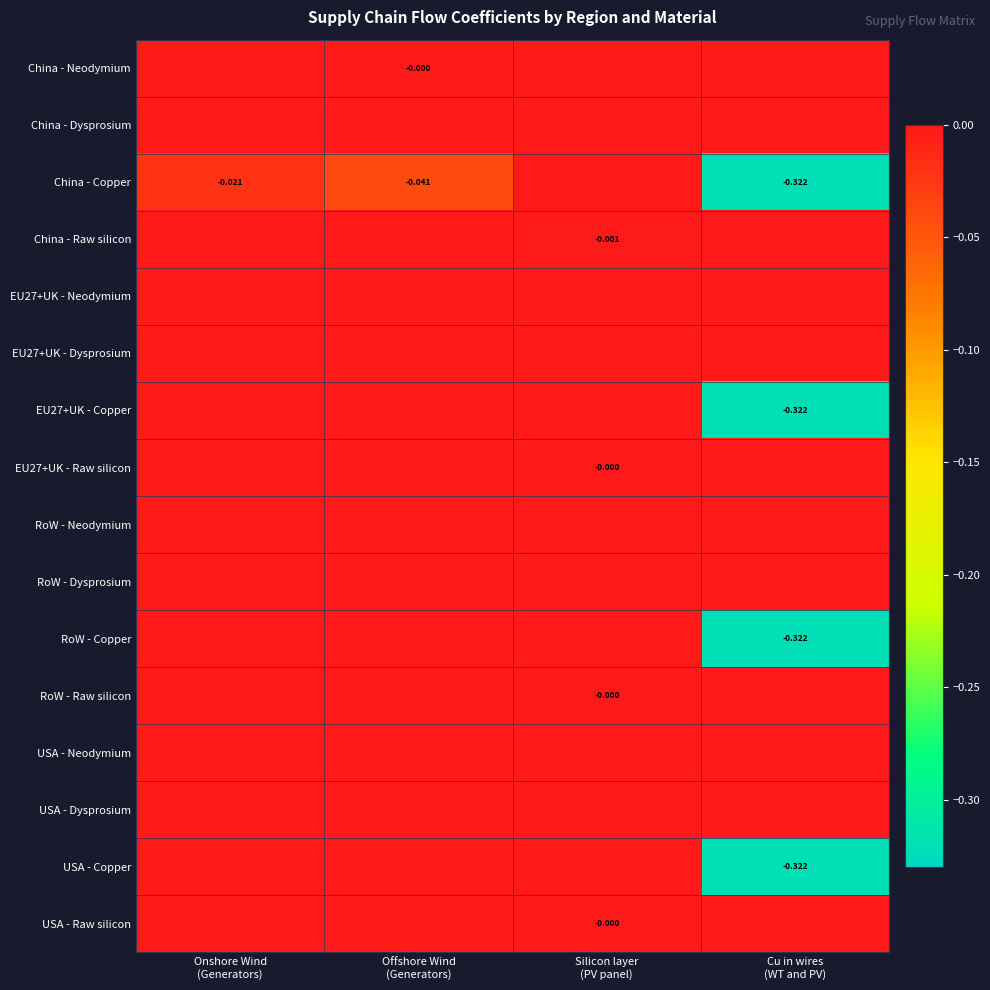

At Silicon layer (PV panel), list the series in order from smallest to largest.

China - Raw silicon, EU27+UK - Raw silicon, RoW - Raw silicon, USA - Raw silicon, China - Neodymium, China - Dysprosium, China - Copper, EU27+UK - Neodymium, EU27+UK - Dysprosium, EU27+UK - Copper, RoW - Neodymium, RoW - Dysprosium, RoW - Copper, USA - Neodymium, USA - Dysprosium, USA - Copper